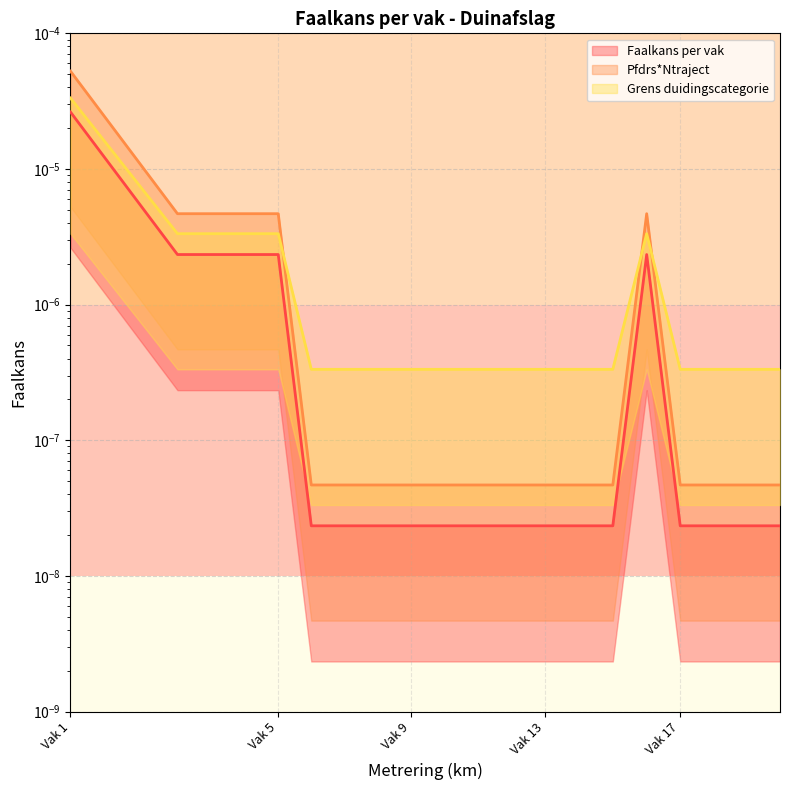

What are all the series names shown in the legend?

Faalkans per vak, Pfdrs*Ntraject, Grens duidingscategorie